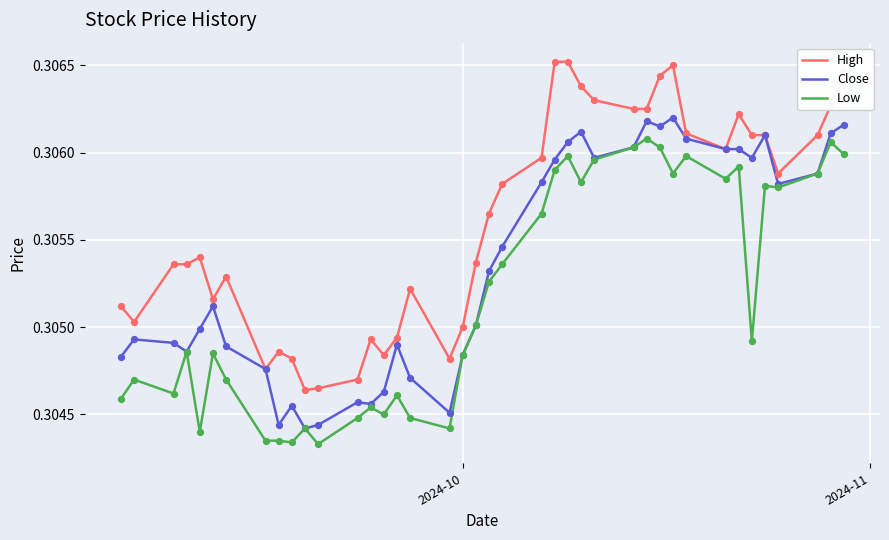

Which series has the largest total across all categories?

High